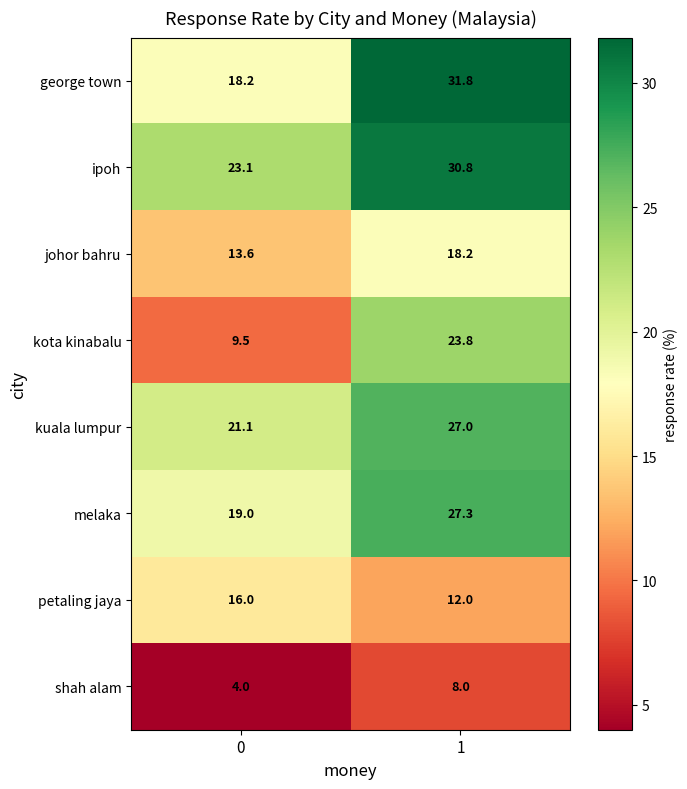

The value of george town at 1 is 31.8. True or false?

True